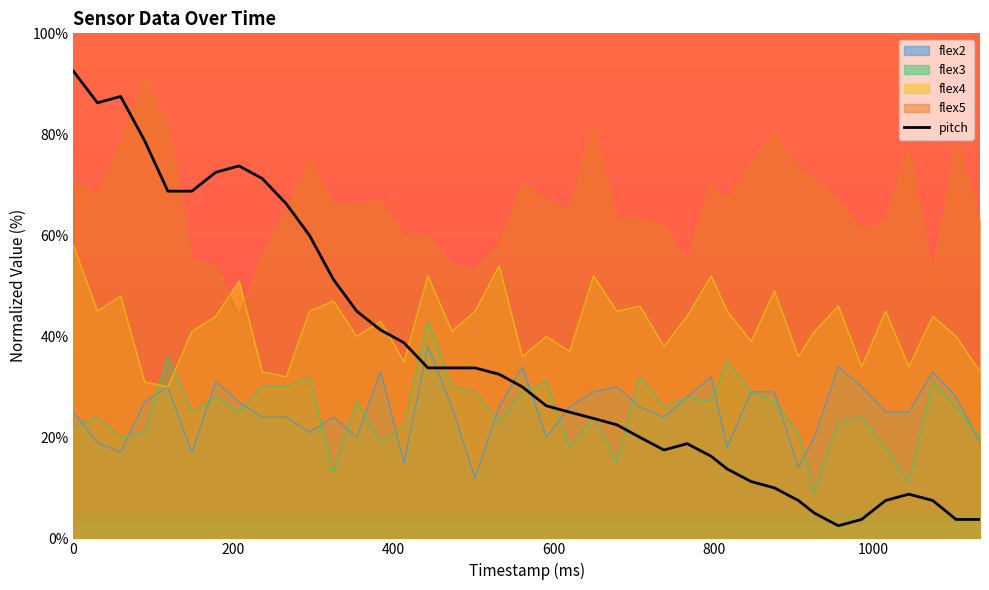

What is the maximum value shown in the chart?

92.5